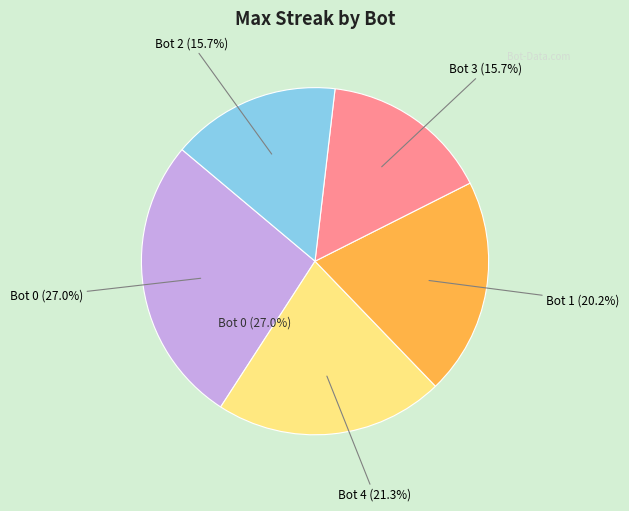

What percentage is NOT represented by Bot 1?

79.8%